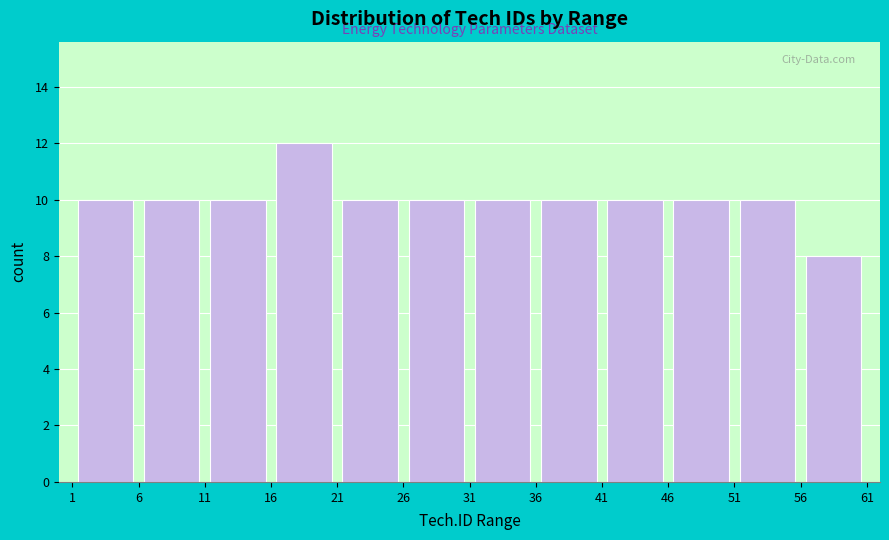

How tall is the bar that spans 6 to 11 on the x-axis? The values are not printed on the chart, so give them approximately, as read against the axis.

10